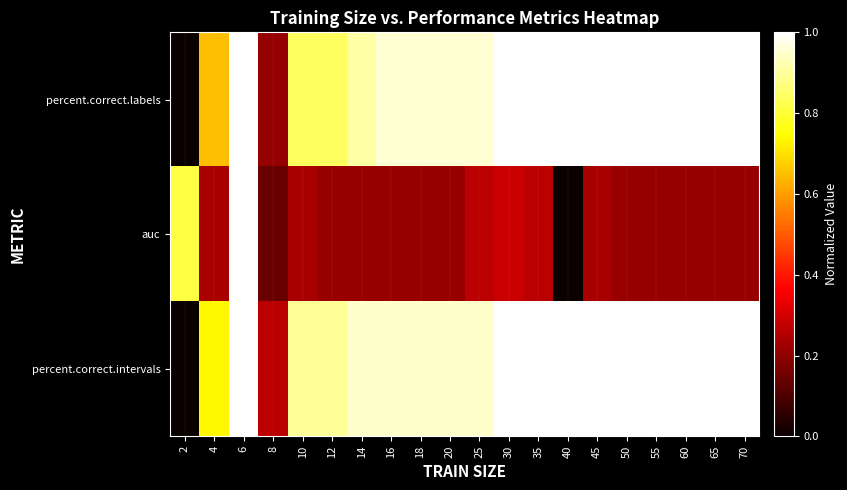

Which series has the largest total across all categories?

percent.correct.intervals